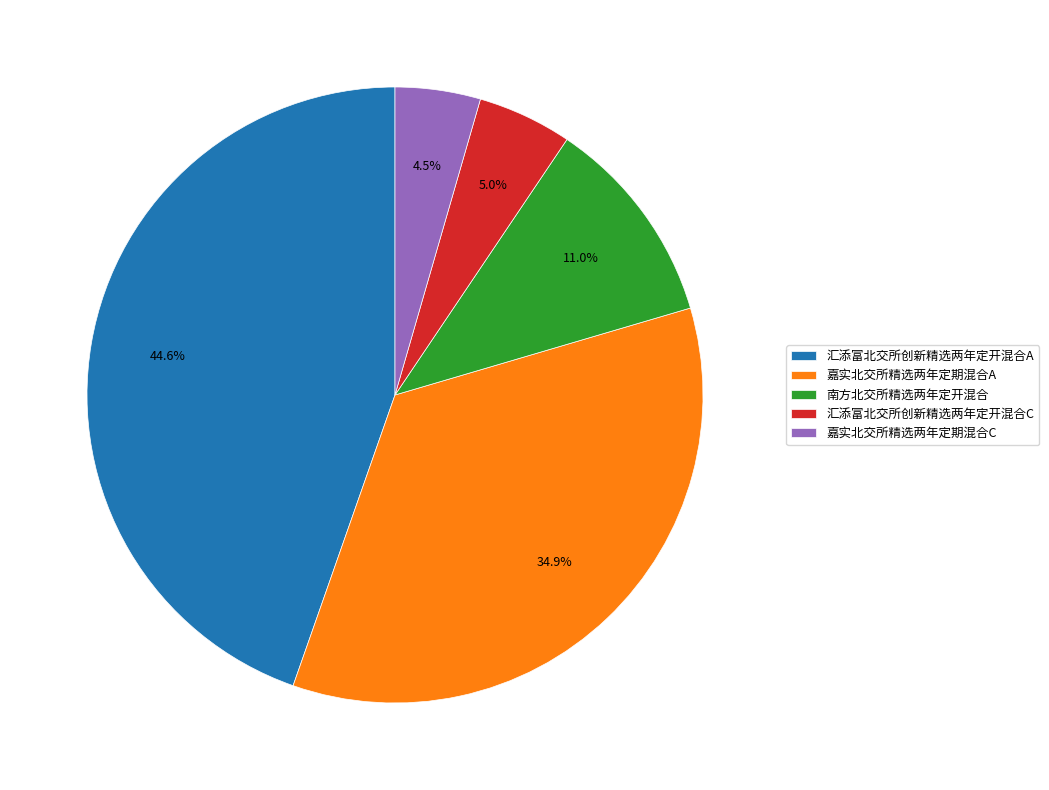

Which category has the biggest portion of the pie?

汇添富北交所创新精选两年定开混合A